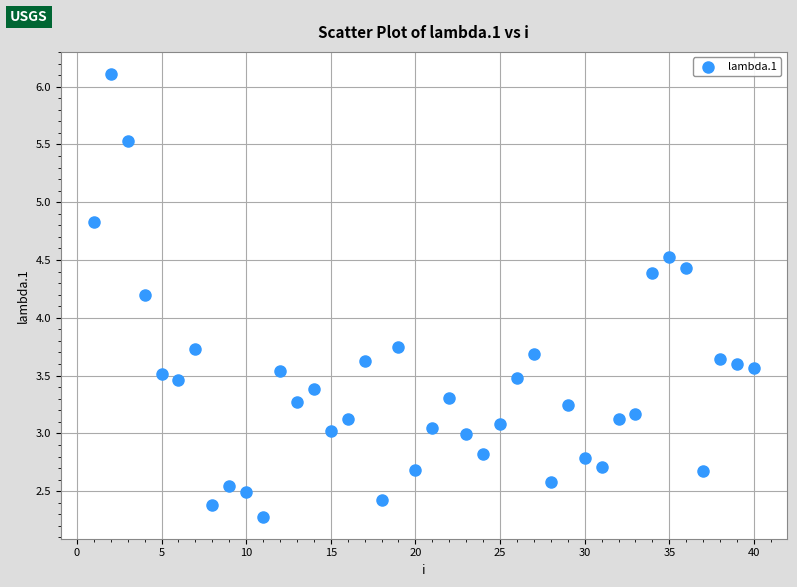

What Y value in the scatter plot is closest to 4?

4.2